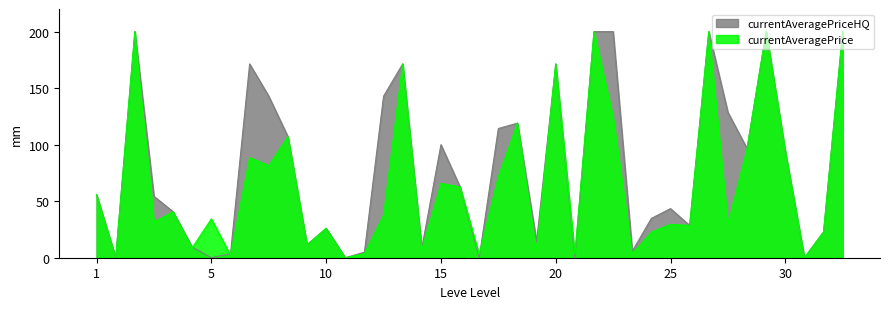

Which series has the largest range (max minus min)?

currentAveragePrice